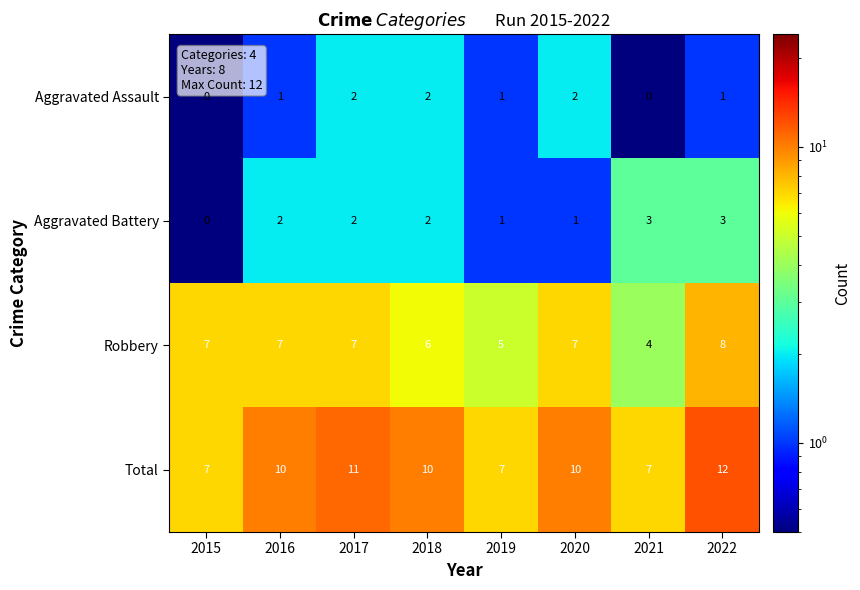

At how many categories does at least one series exceed 4?

8